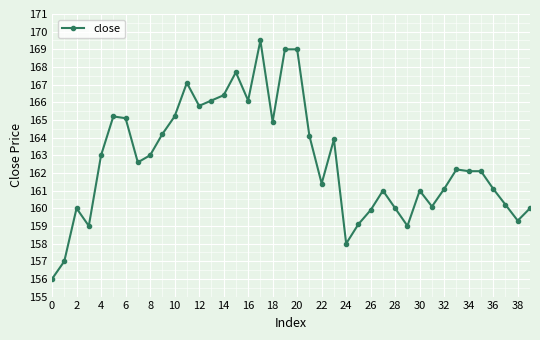

How many lines are shown in the chart?

1